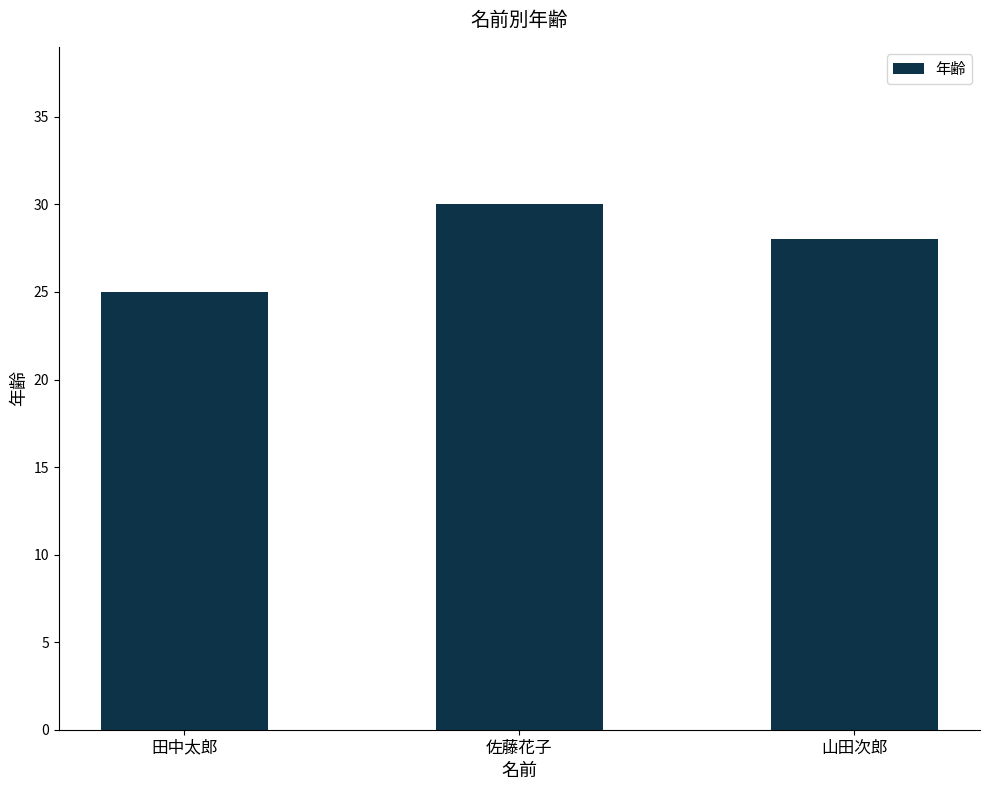

What is the greatest value displayed?

30